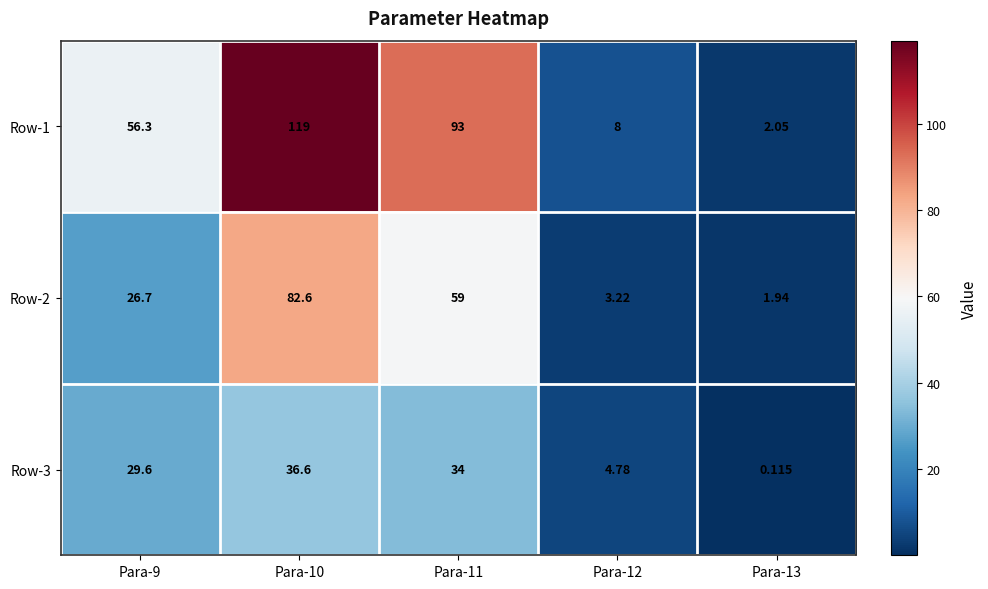

Is the value of Row-1 at Para-12 greater than the value of Row-2 at Para-13?

Yes